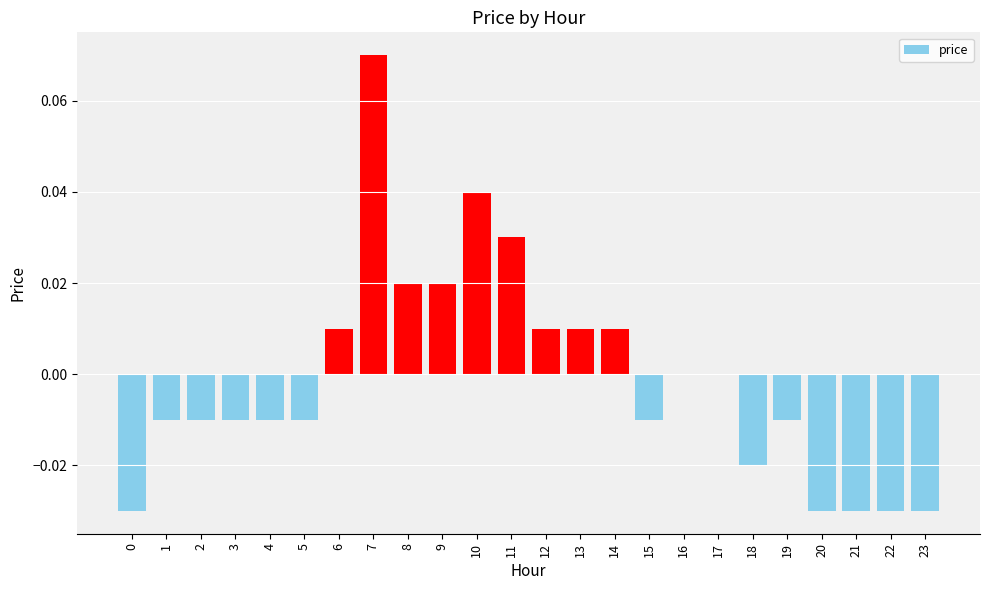

Between 6 and 16, which is larger?

6